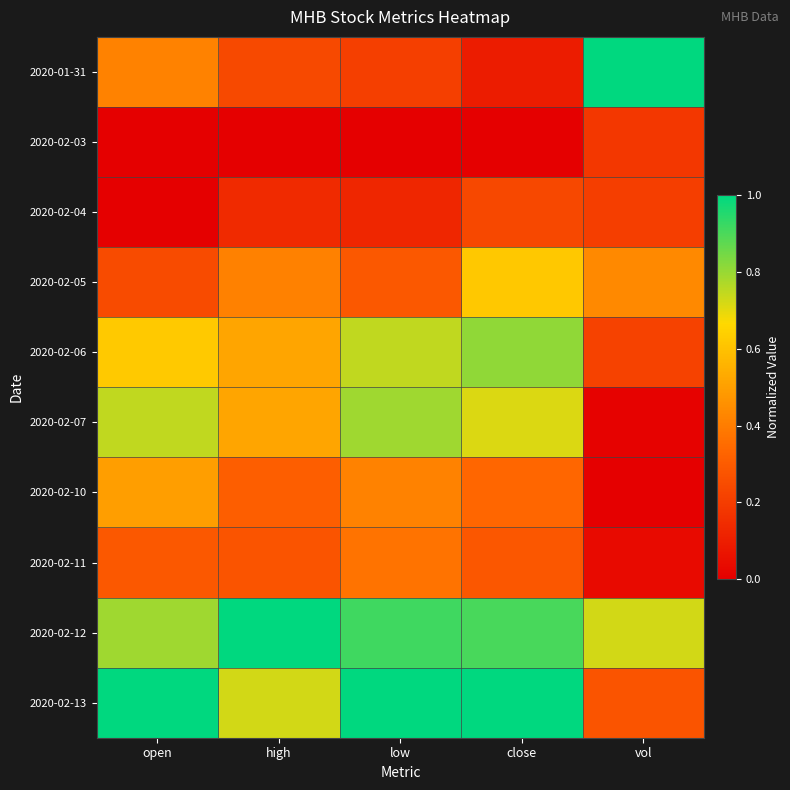

Count the number of categories in the chart.

5